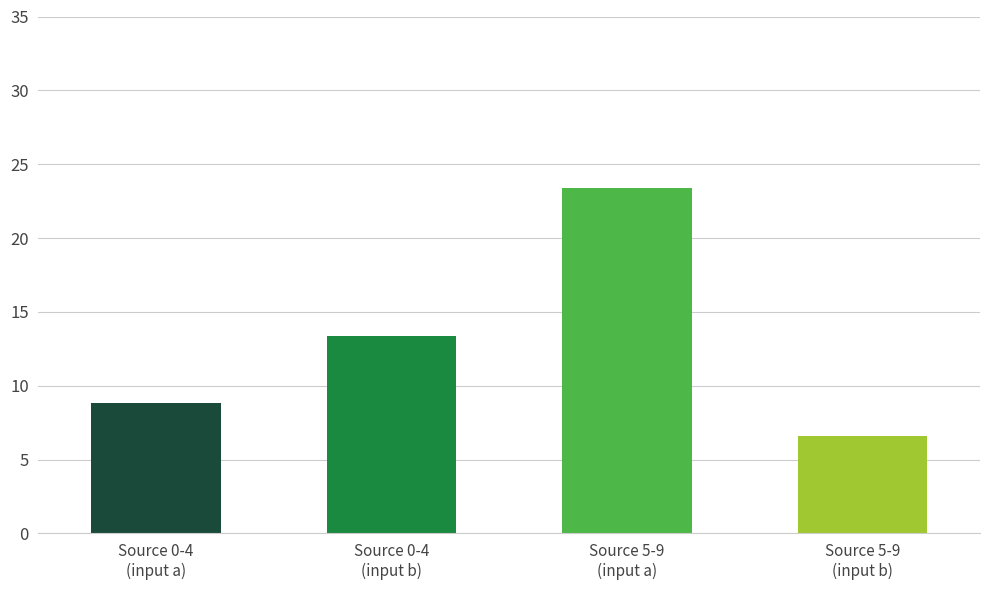

Which has a higher value, Source 5-9
(input a) or Source 0-4
(input b)?

Source 5-9
(input a)